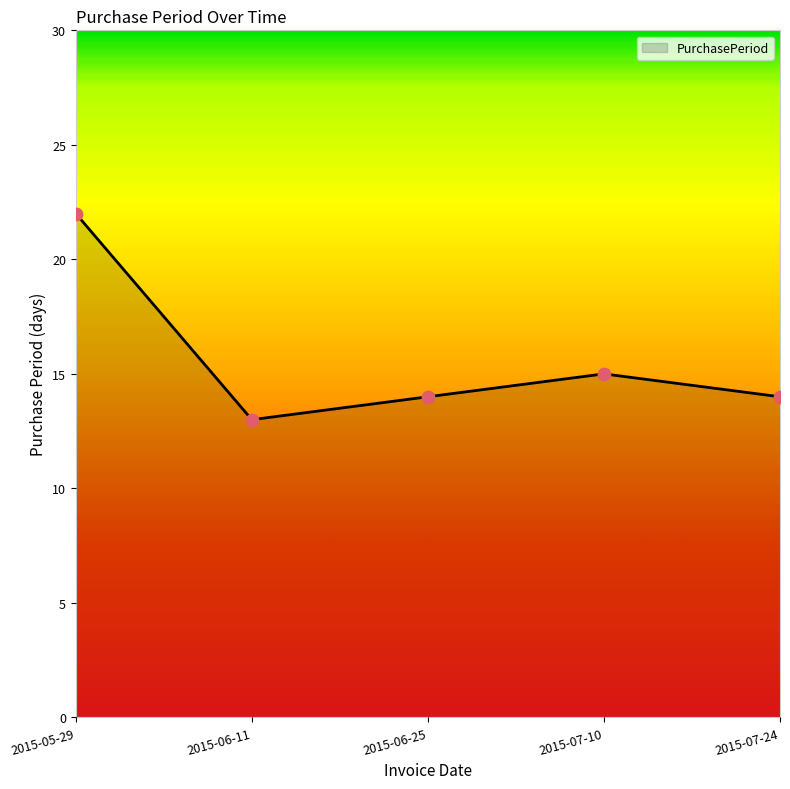

What is the ratio of the value at 2015-07-24 to the value at 2015-07-10?

0.9